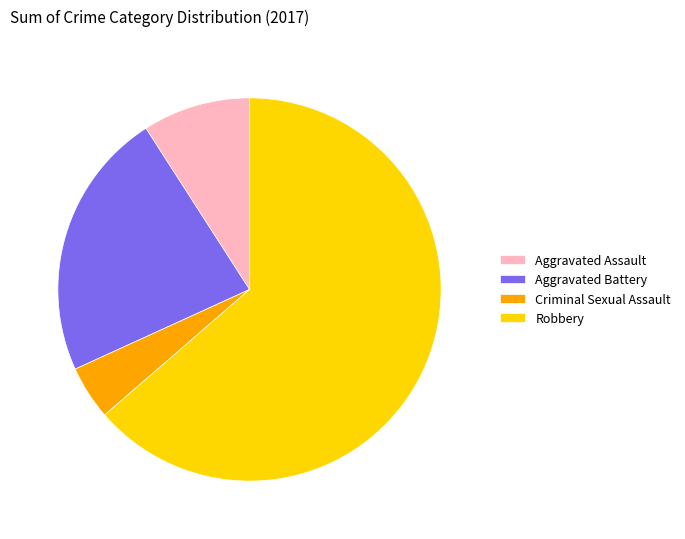

Does Aggravated Assault represent more than half of the total?

No